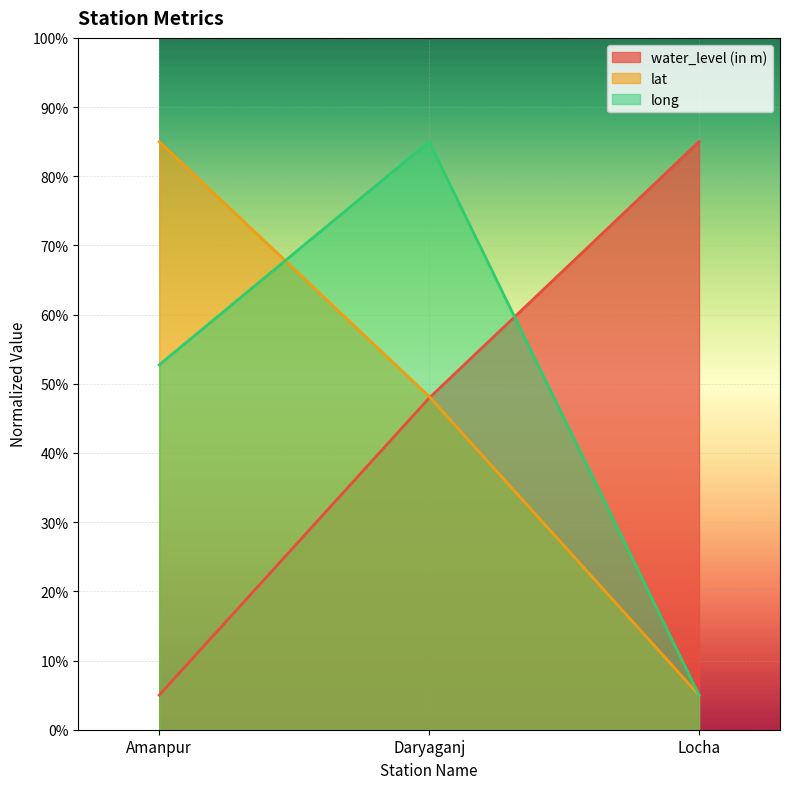

Where does the lat series first go above 48?

Amanpur